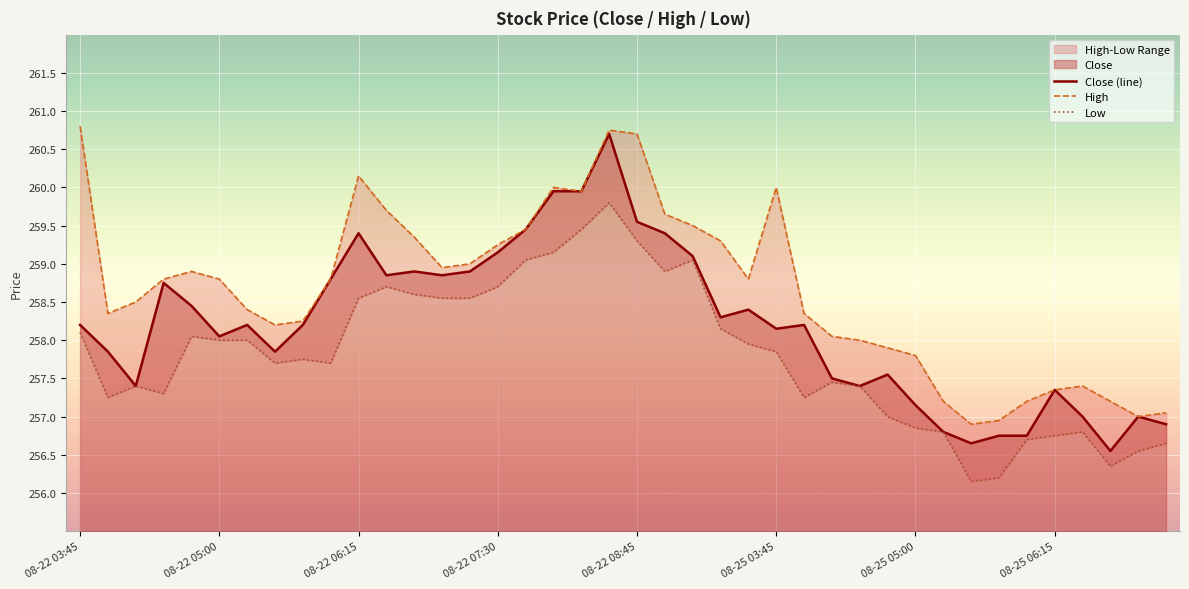

At which category does the chart reach its peak across all series?

08-22 03:45